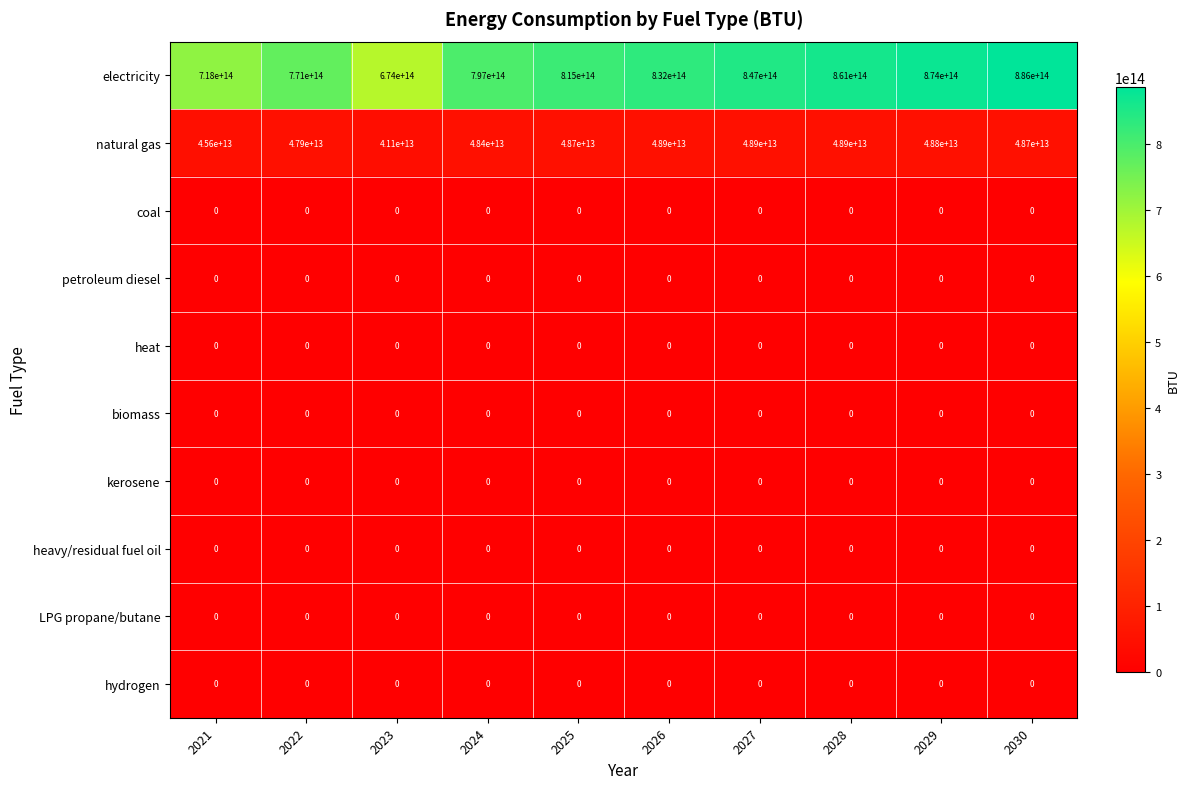

At how many categories does at least one series exceed 279917112224188?

10